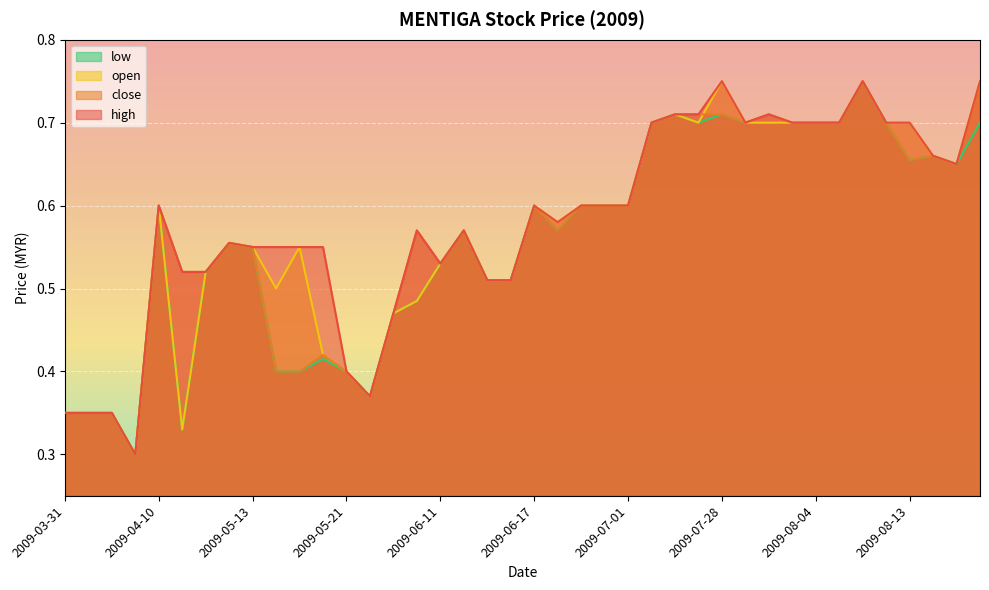

Reading left to right, what are all the values shown in this chart?

high: 0.3	0.3	0.3	0.3	0.6	0.5	0.5	0.6	0.6	0.6	0.6	0.6	0.4	0.4	0.5	0.6	0.5	0.6	0.5	0.5	0.6	0.6	0.6	0.6	0.6	0.7	0.7	0.7	0.8	0.7	0.7	0.7	0.7	0.7	0.8	0.7	0.7	0.7	0.7	0.8
close: 0.3	0.3	0.3	0.3	0.6	0.5	0.5	0.6	0.6	0.4	0.4	0.4	0.4	0.4	0.5	0.6	0.5	0.6	0.5	0.5	0.6	0.6	0.6	0.6	0.6	0.7	0.7	0.7	0.7	0.7	0.7	0.7	0.7	0.7	0.8	0.7	0.7	0.7	0.7	0.7
open: 0.3	0.3	0.3	0.3	0.6	0.3	0.5	0.6	0.6	0.5	0.6	0.4	0.4	0.4	0.5	0.5	0.5	0.6	0.5	0.5	0.6	0.6	0.6	0.6	0.6	0.7	0.7	0.7	0.8	0.7	0.7	0.7	0.7	0.7	0.8	0.7	0.7	0.7	0.7	0.8
low: 0.3	0.3	0.3	0.3	0.6	0.3	0.5	0.6	0.6	0.4	0.4	0.4	0.4	0.4	0.5	0.5	0.5	0.6	0.5	0.5	0.6	0.6	0.6	0.6	0.6	0.7	0.7	0.7	0.7	0.7	0.7	0.7	0.7	0.7	0.8	0.7	0.7	0.7	0.7	0.7